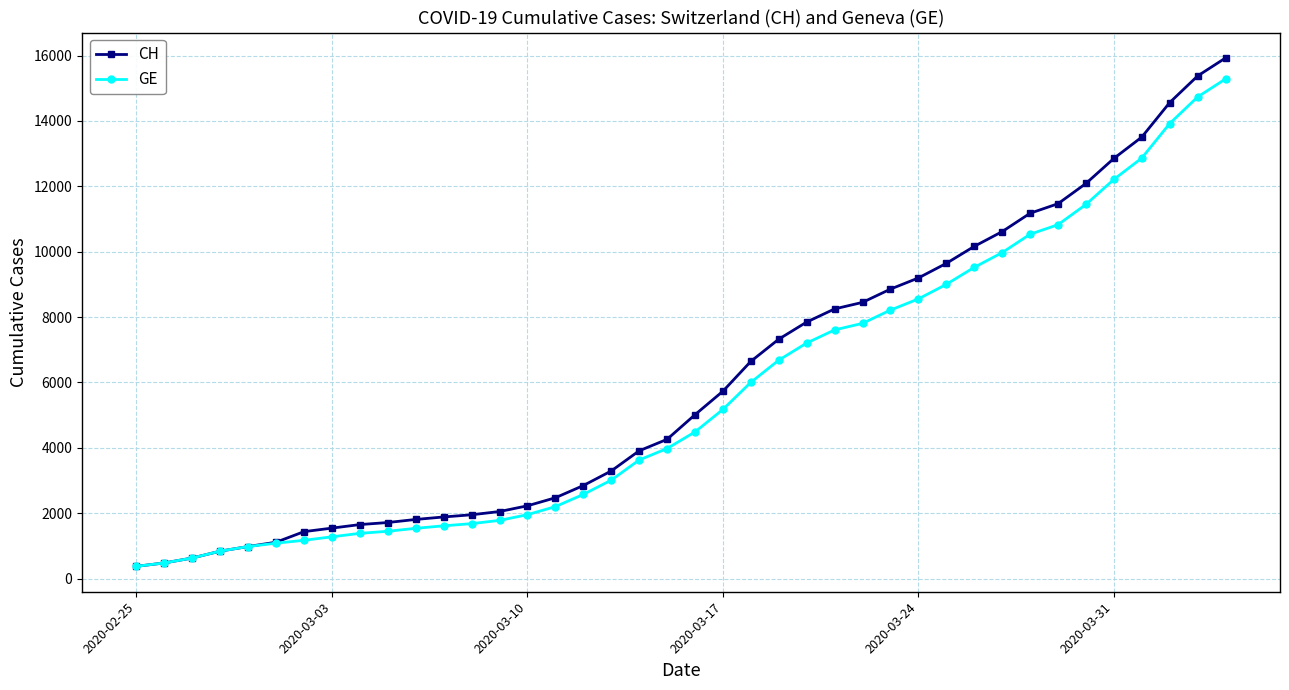

What is the value of the GE point at the 9th from the left?

1384